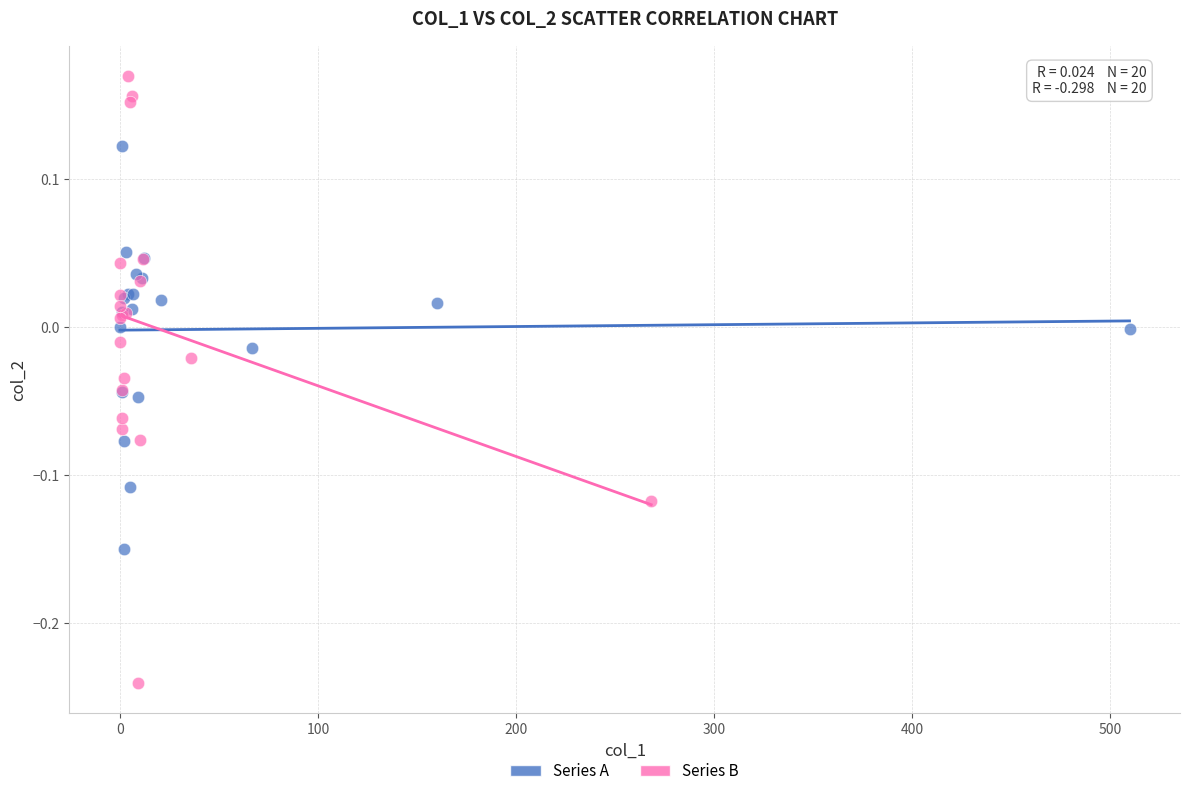

Which series reaches the minimum Y coordinate?

Series B